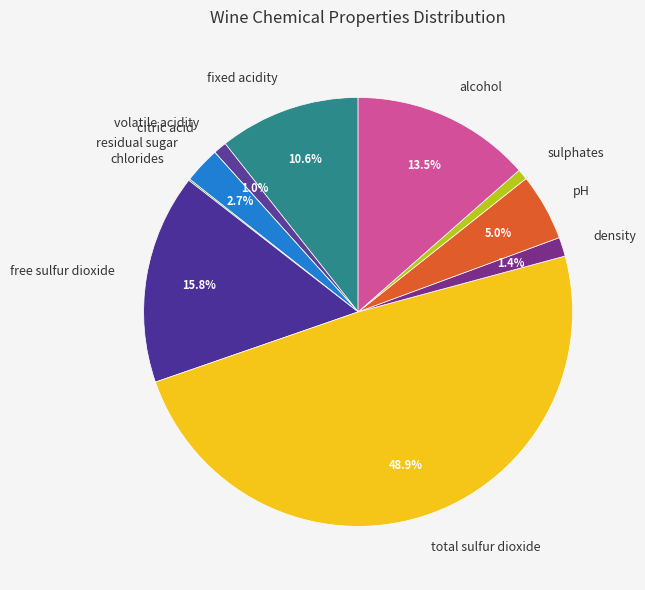

Do alcohol and residual sugar together represent more than half of the pie?

No